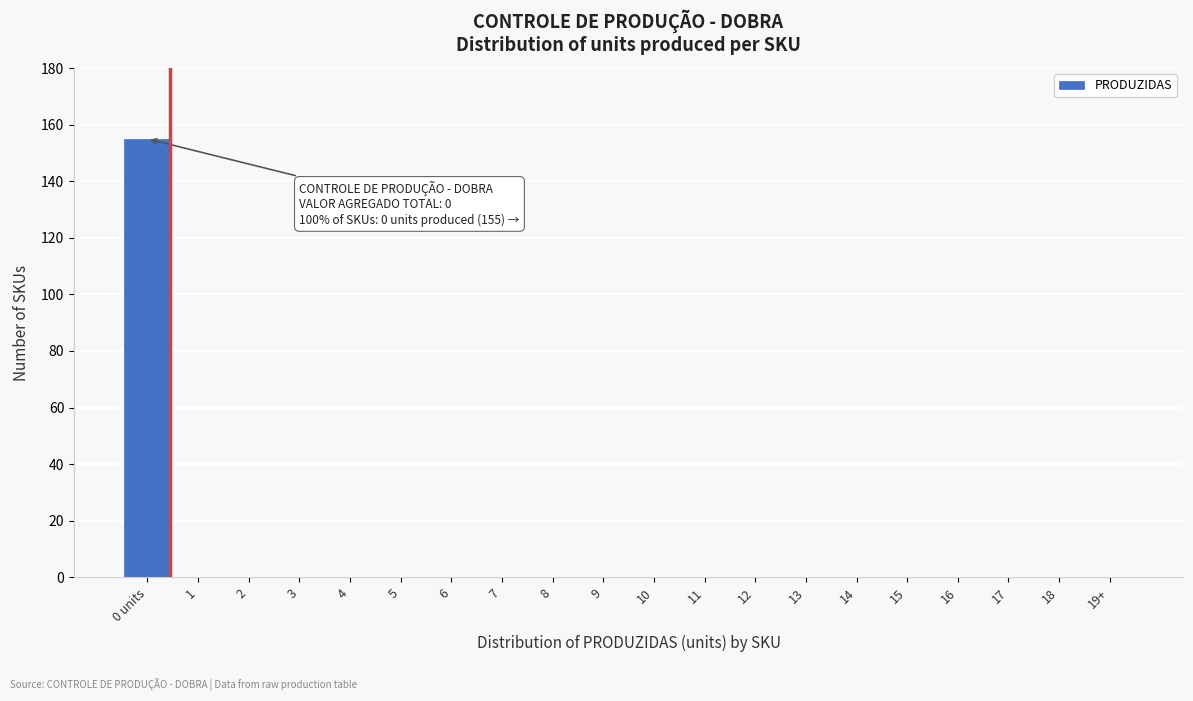

Reading right to left, extract all data points from this chart.

19+=0	18=0	17=0	16=0	15=0	14=0	13=0	12=0	11=0	10=0	9=0	8=0	7=0	6=0	5=0	4=0	3=0	2=0	1=0	0 units=155